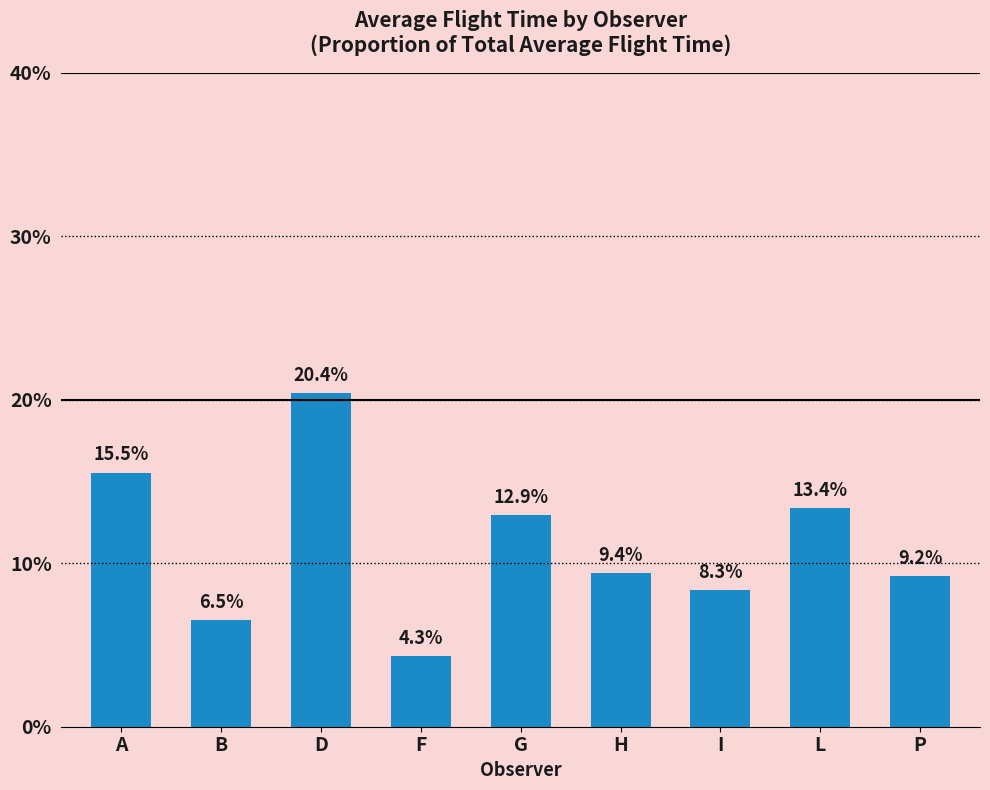

Is it true that the value at A is 0.2?

True